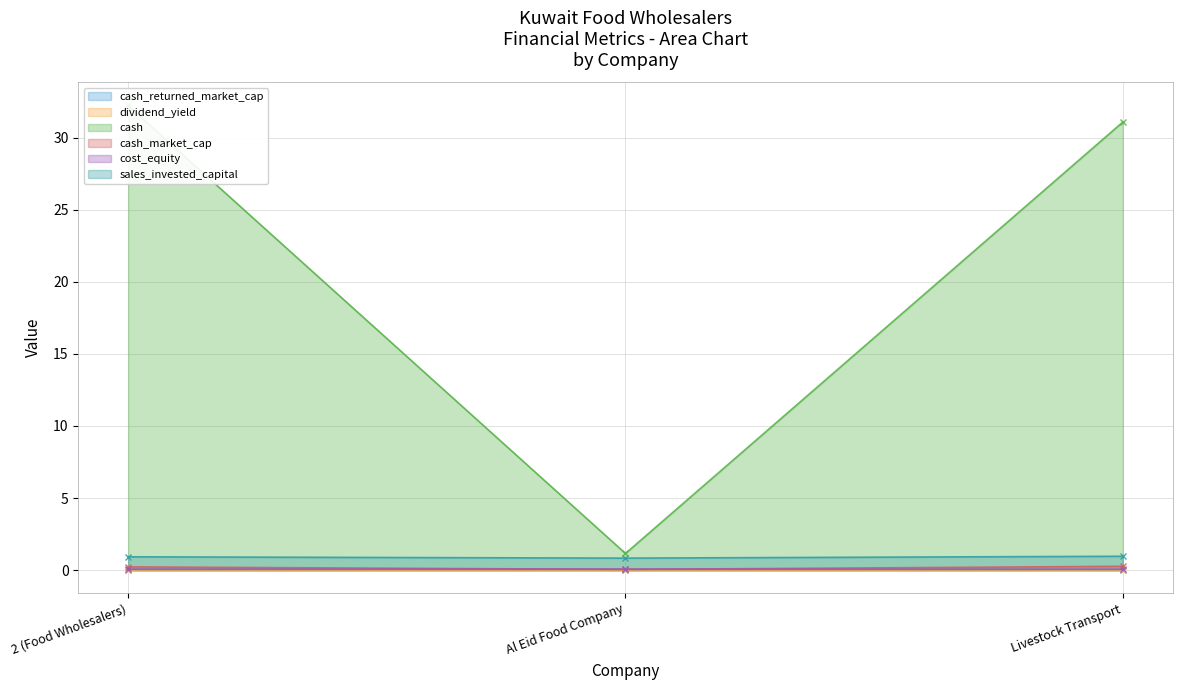

How many values in cash_returned_market_cap are above zero?

2